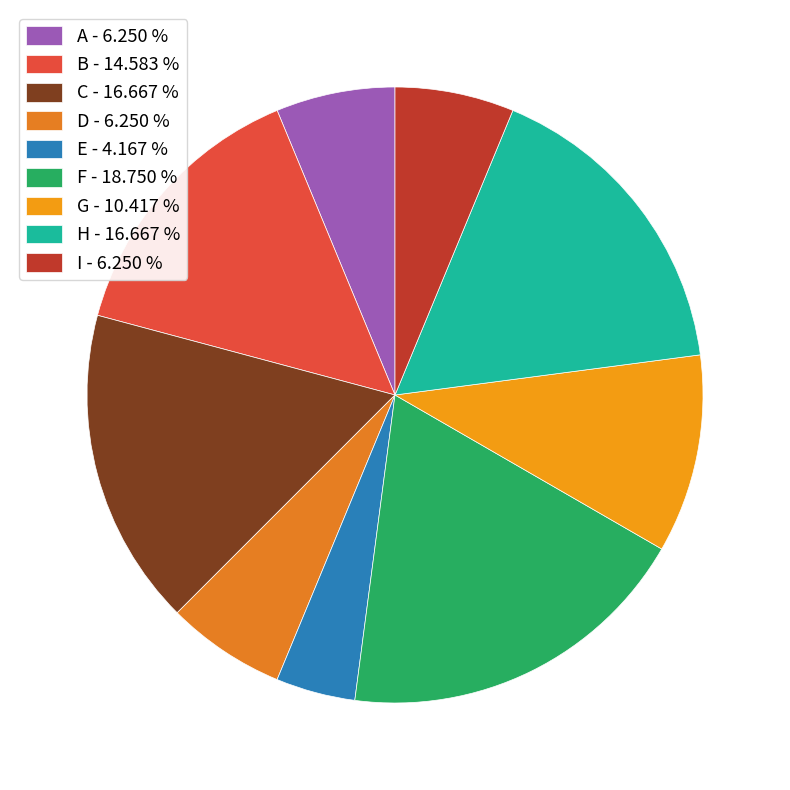

How many segments does this pie chart have?

9